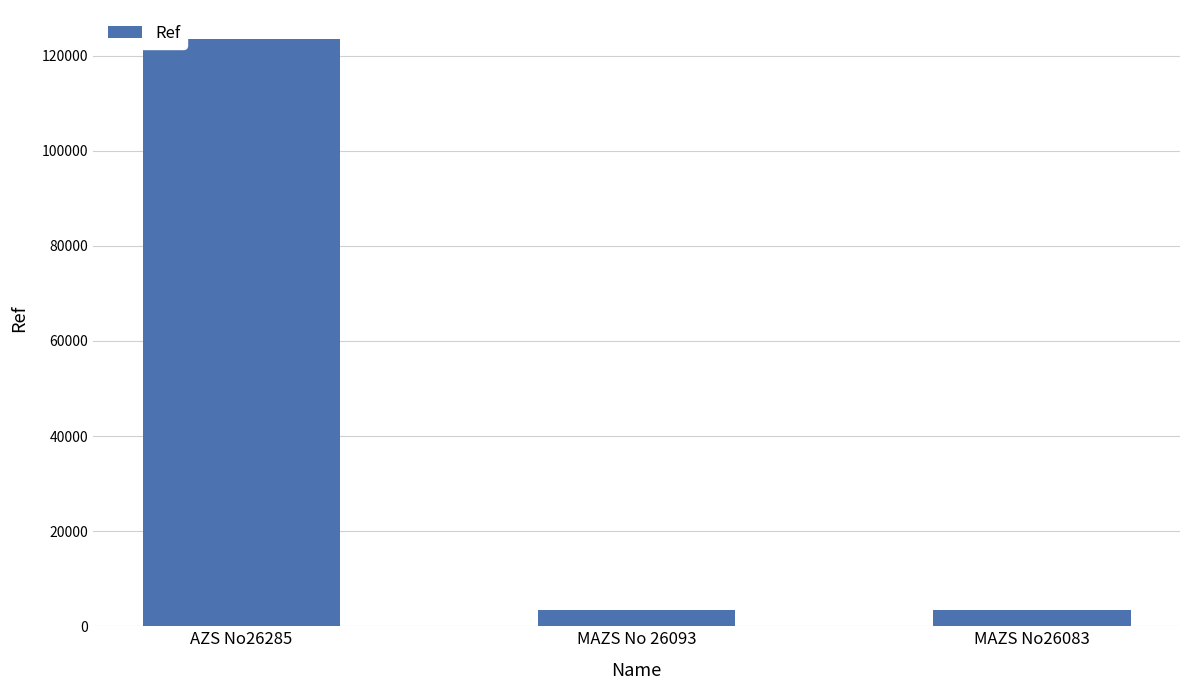

What is the change in value from MAZS No 26093 to MAZS No26083?

-2